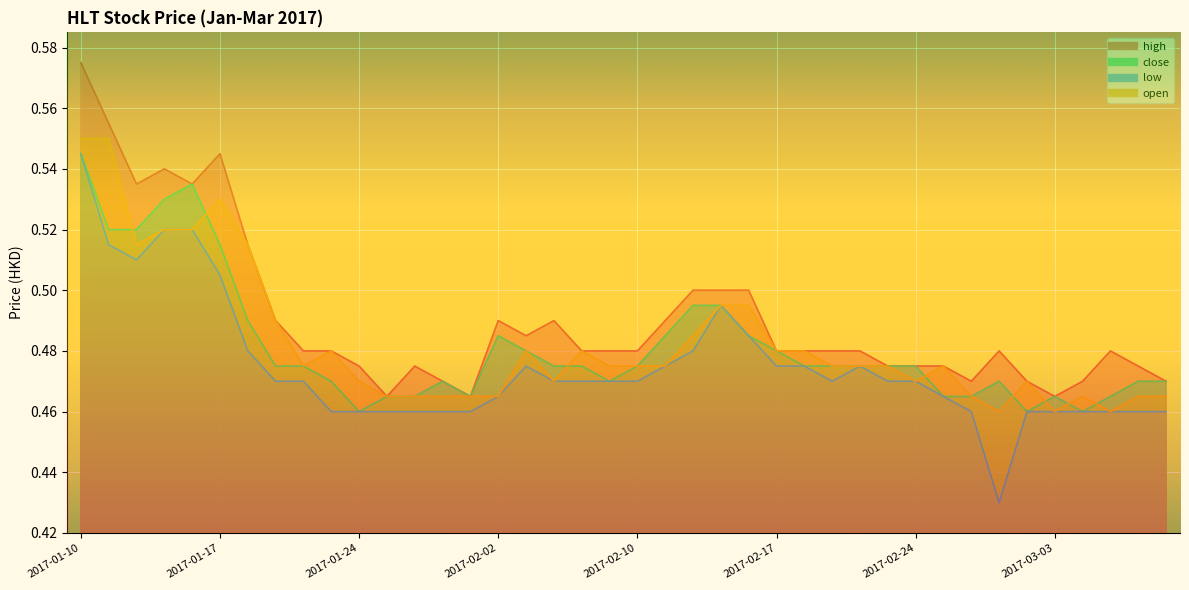

What is the difference between the maximum and minimum values in the open series?

0.1